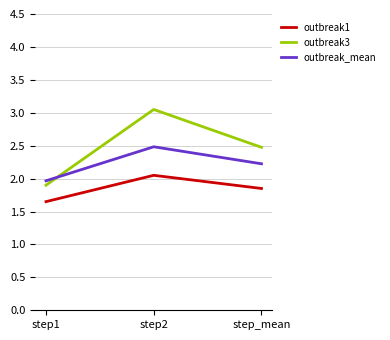

True or false: outbreak_mean has a value of 1.2 at step_mean.

False